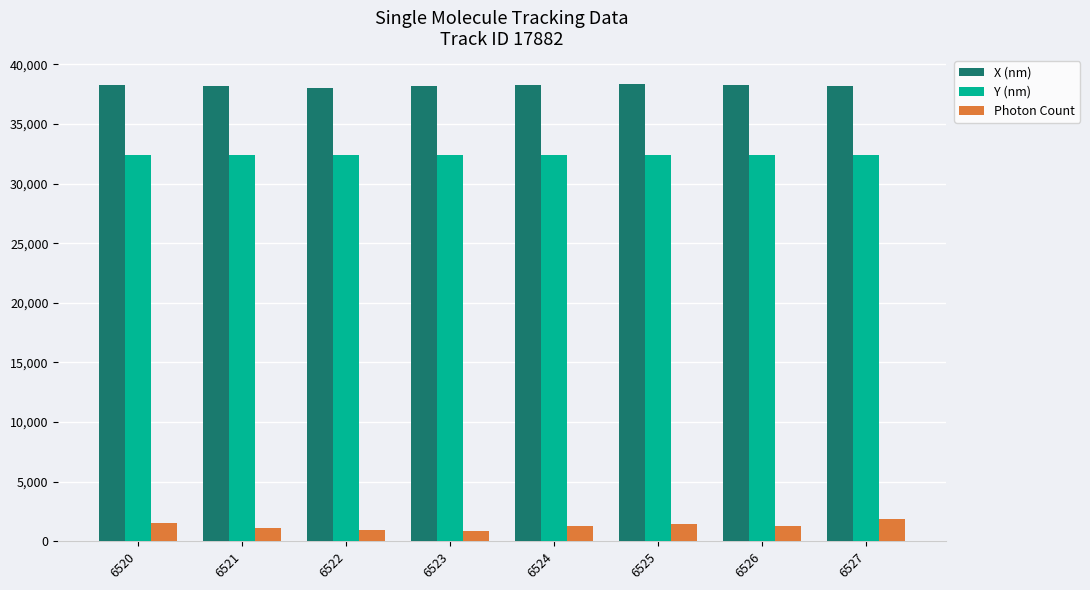

What is the maximum value for Photon Count?

1845.8